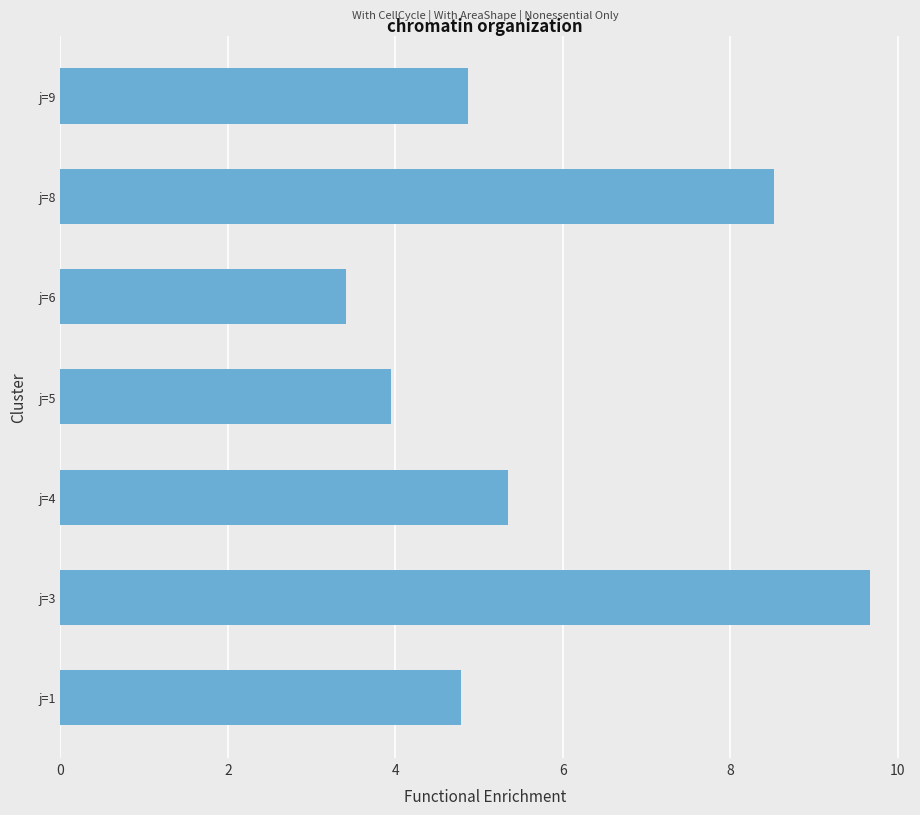

At which label is the value closest to 6?

j=4